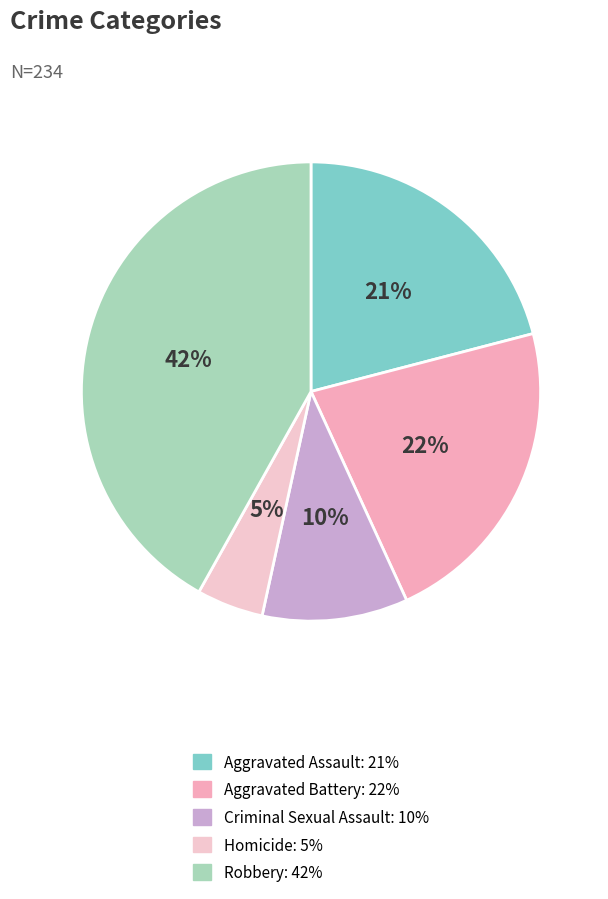

The Homicide slice represents 10% of the pie. True or false?

False